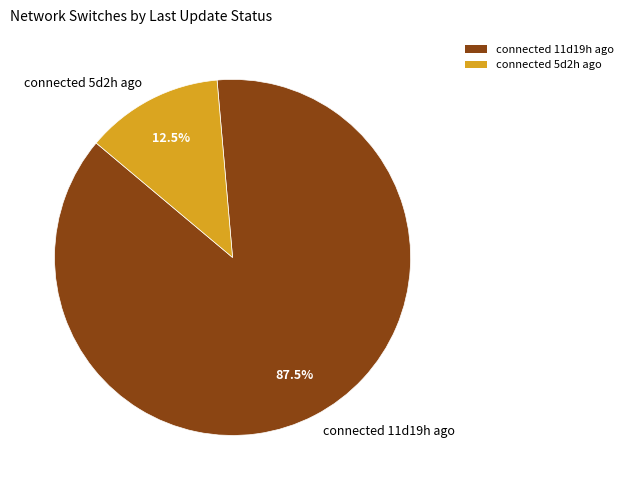

Between connected 5d2h ago and connected 11d19h ago, which is larger?

connected 11d19h ago